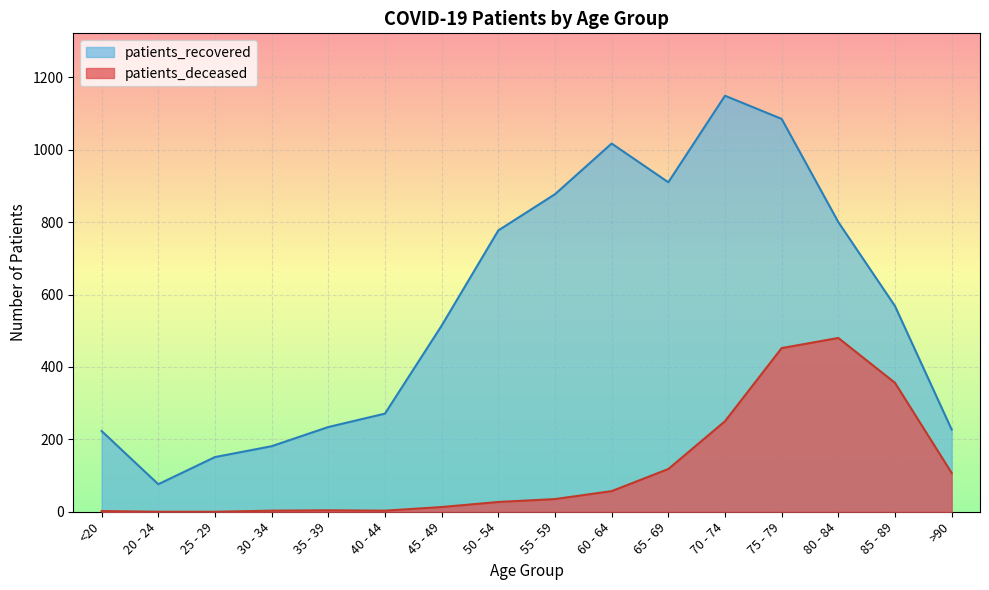

At 55 - 59, list the series in order from smallest to largest.

patients_deceased, patients_recovered